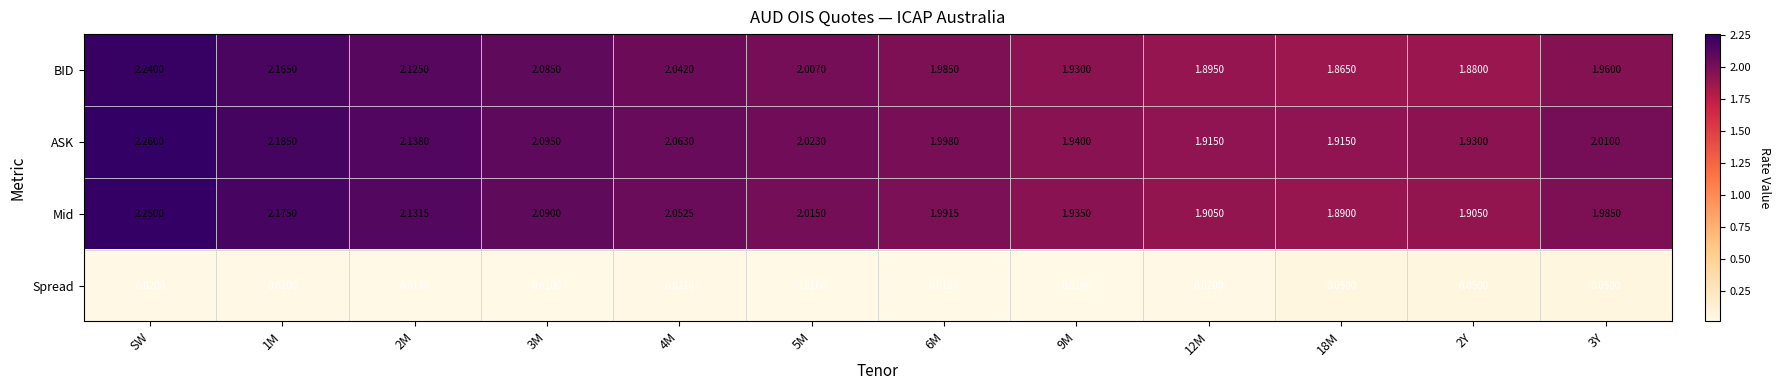

Count the number of categories in the chart.

12